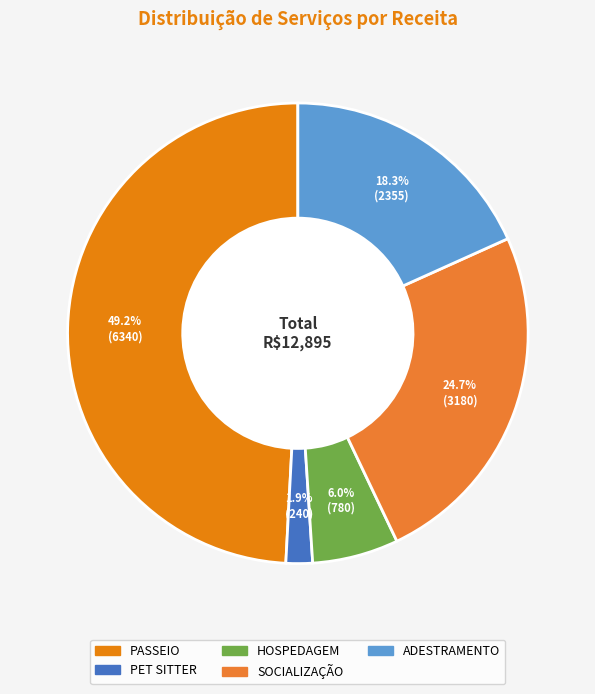

Count the number of slices in the pie.

5